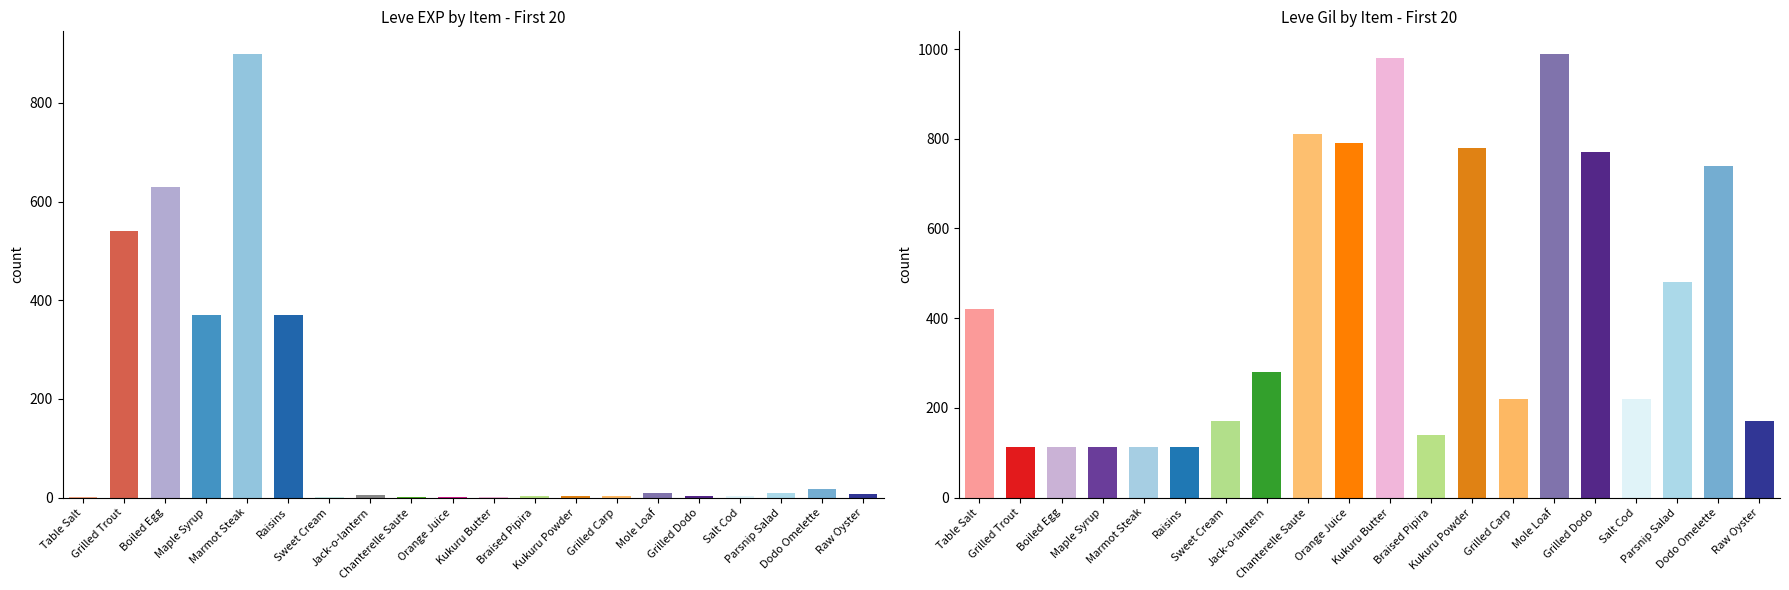

How many categories are shown in the chart?

20